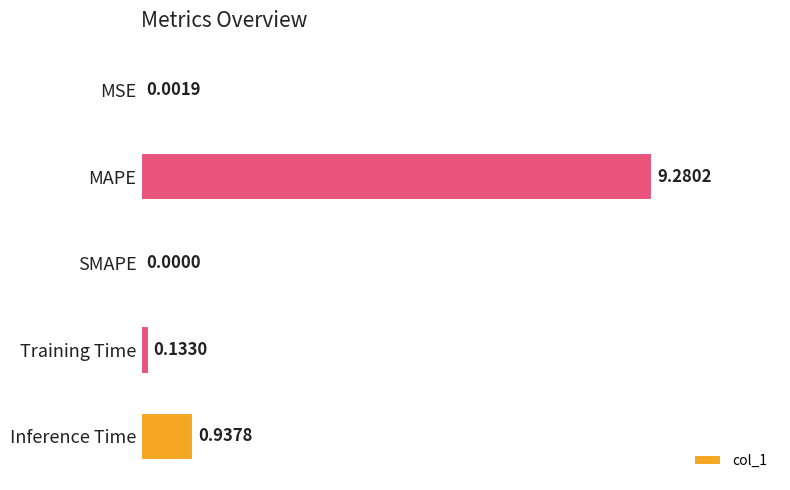

Which label corresponds to the largest value in the chart?

MAPE